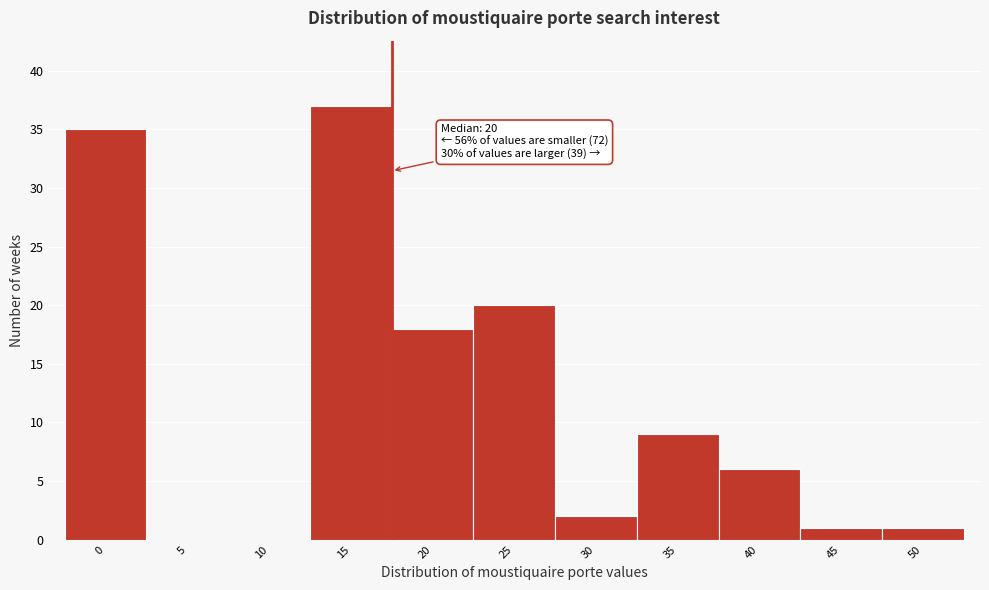

Reading right to left, list all the values displayed in this chart.

50=1	45=1	40=6	35=9	30=2	25=20	20=18	15=37	10=0	5=0	0=35